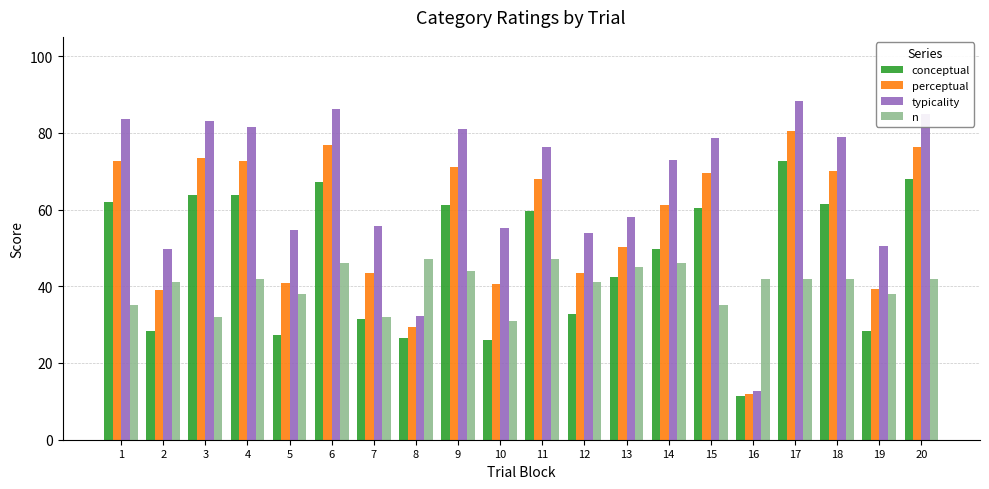

What is the average value of the conceptual series?

47.2